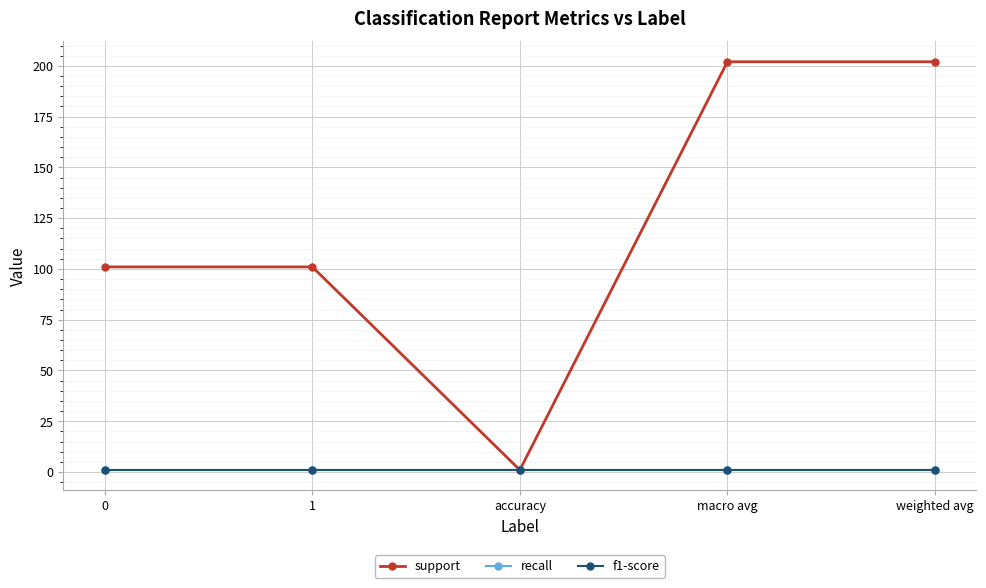

Reading left to right, extract all data points from this chart.

support: 101	101	1	202	202
recall: 1	1	1	1	1
f1-score: 1	1	1	1	1